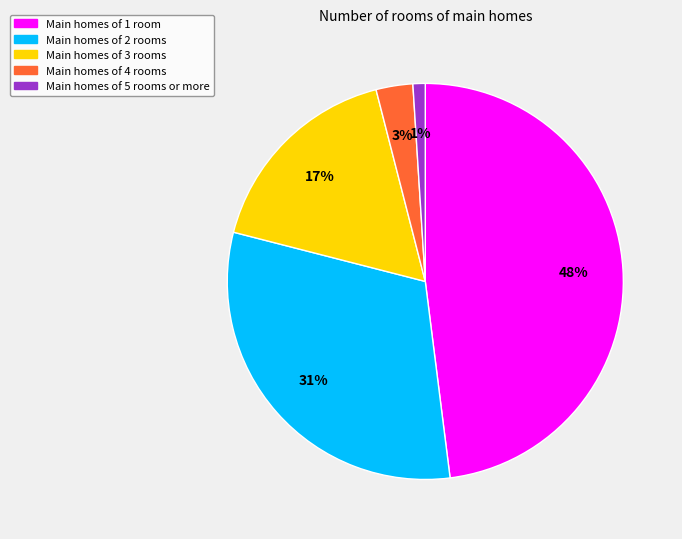

Is there any slice that represents more than half of the pie?

No